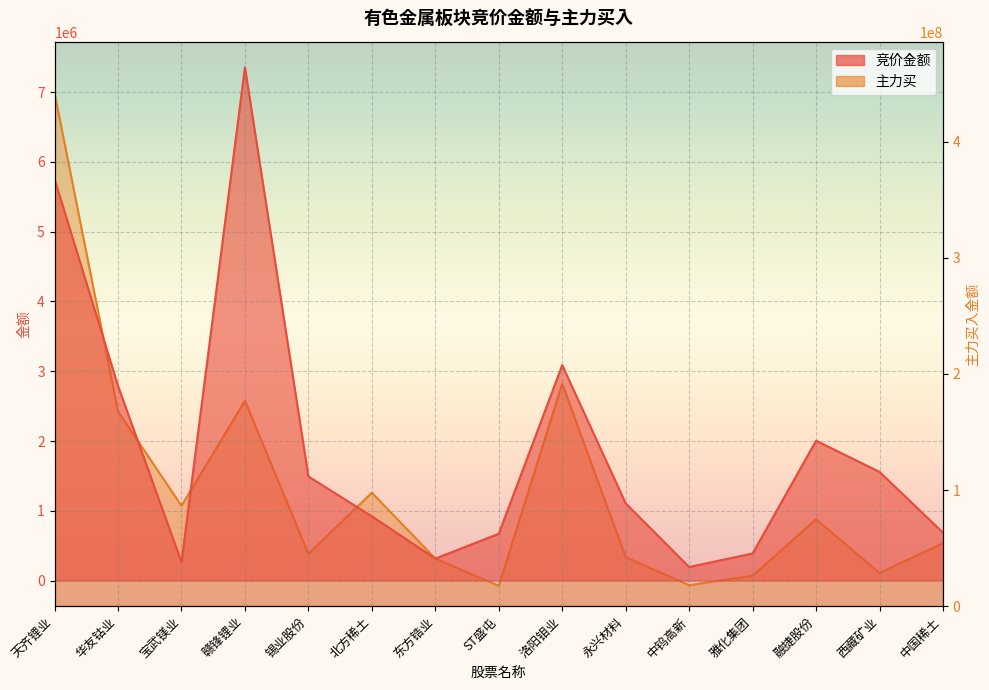

The 竞价金额 series shows 1557360 at 西藏矿业. True or false?

True